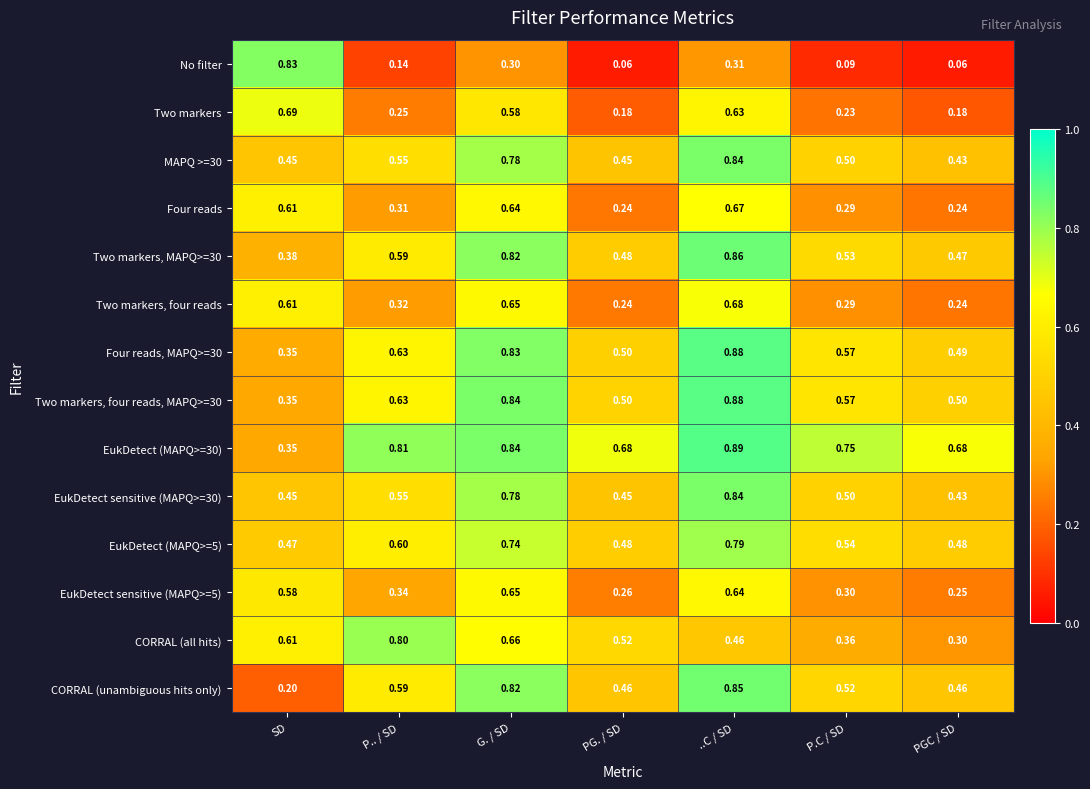

Which label corresponds to the largest value in the chart?

..C / SD